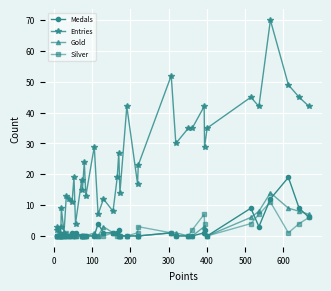

Is the value of Silver at 9 greater than the value of Gold at 9?

No